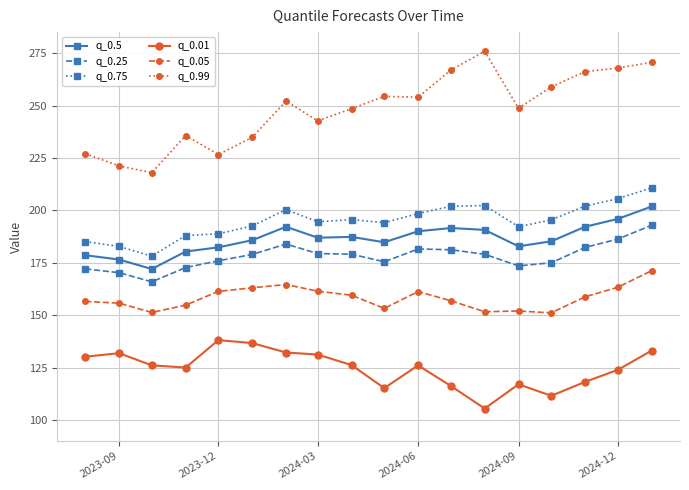

True or false: q_0.99 has more than 0 points higher than both neighbors.

True